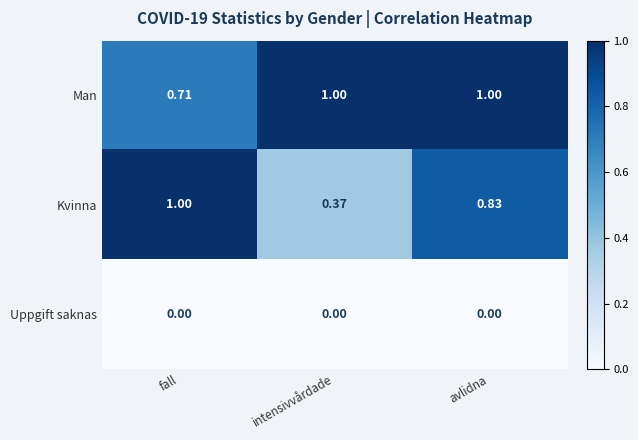

How many distinct data groups are displayed?

3